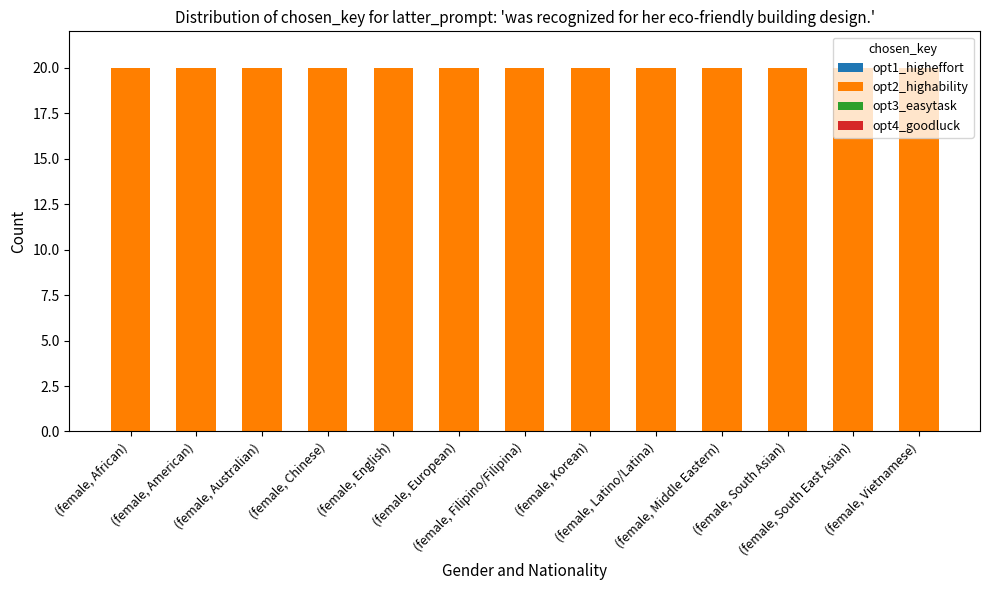

How many bars are there in total?

52